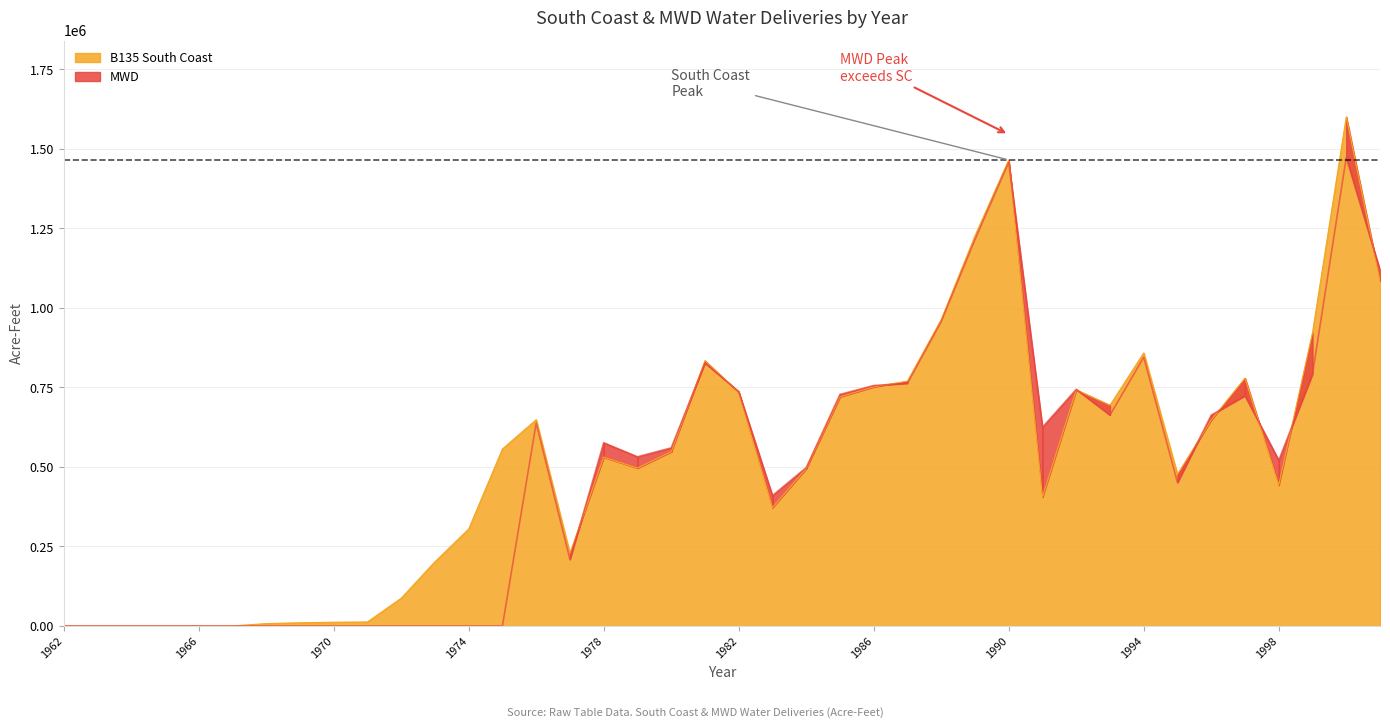

At 1994, list the series in order from smallest to largest.

MWD, B135 South Coast